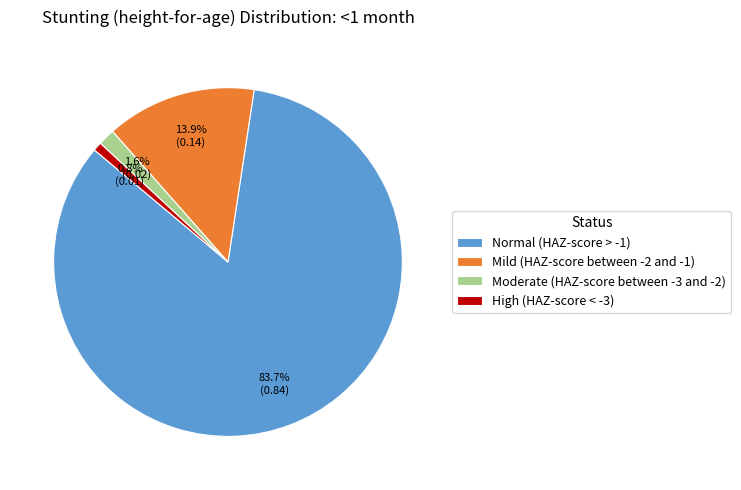

To the nearest percent, what is the combined percentage of Mild (HAZ-score between -2 and -1) and Normal (HAZ-score > -1)?

98%